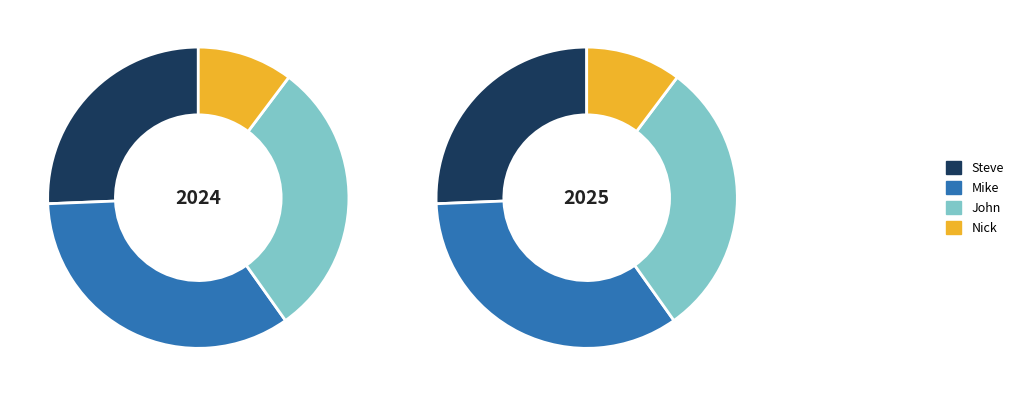

How many slices are in this pie chart?

4